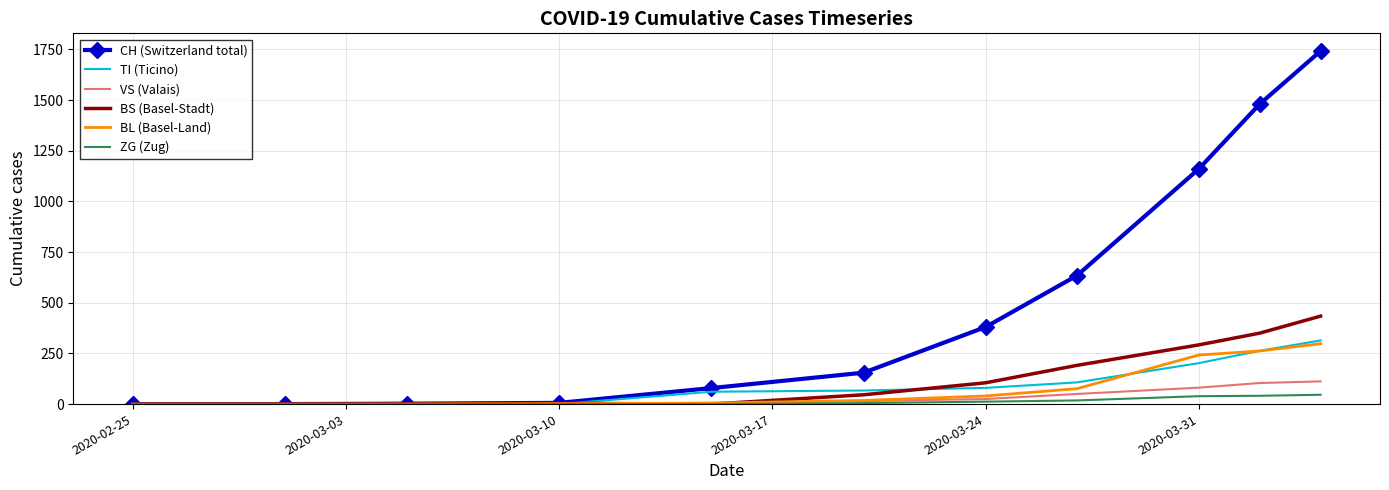

What is the highest value of the VS (Valais) series?

112